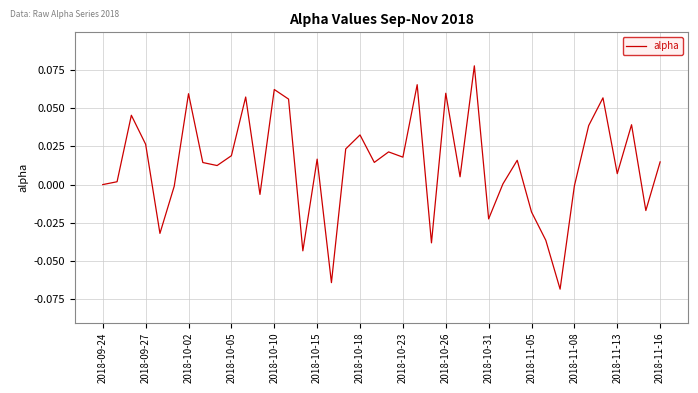

Reading left to right, transcribe all the data shown in this chart.

0.0	0.0	0.0	0.0	-0.0	-0.0	0.1	0.0	0.0	0.0	0.1	-0.0	0.1	0.1	-0.0	0.0	-0.1	0.0	0.0	0.0	0.0	0.0	0.1	-0.0	0.1	0.0	0.1	-0.0	0.0	0.0	-0.0	-0.0	-0.1	-0.0	0.0	0.1	0.0	0.0	-0.0	0.0